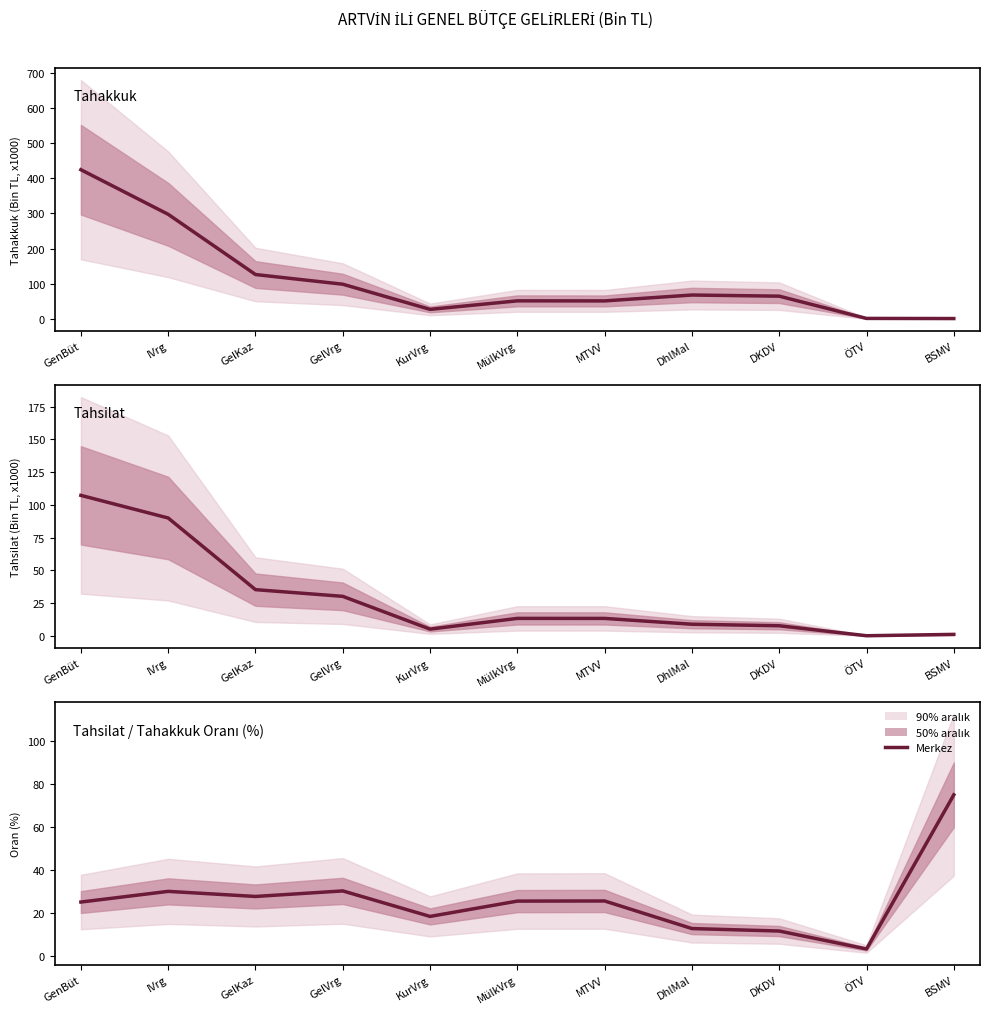

Reading left to right, extract all data points from this chart.

Tahakkuk: GenBüt=424.2	IVrg=297.5	GelKaz=126.5	GelVrg=99.0	KurVrg=27.5	MülkVrg=51.7	MTVV=51.6	DhlMal=68.3	DKDV=65.0	ÖTV=1.8	BSMV=1.5
Tahsilat: GenBüt=107.2	IVrg=89.9	GelKaz=35.2	GelVrg=30.1	KurVrg=5.1	MülkVrg=13.3	MTVV=13.3	DhlMal=8.9	DKDV=7.7	ÖTV=0.1	BSMV=1.1
Tahsilat / Tahakkuk Oranı (%): GenBüt=25.3	IVrg=30.2	GelKaz=27.9	GelVrg=30.4	KurVrg=18.6	MülkVrg=25.7	MTVV=25.8	DhlMal=13.0	DKDV=11.8	ÖTV=3.5	BSMV=75.0